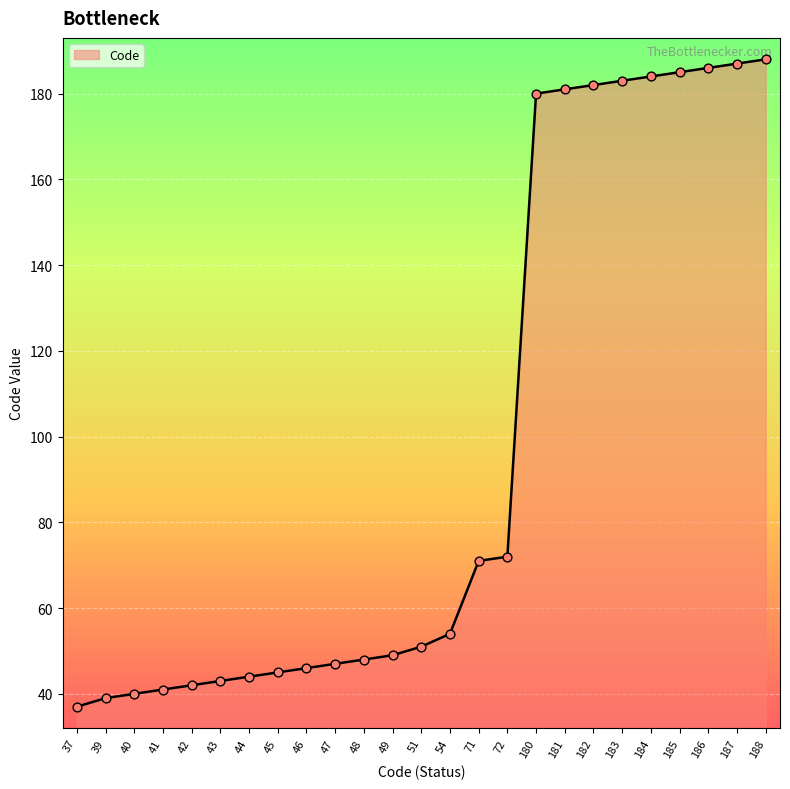

Which has a higher value, 187 or 42?

187